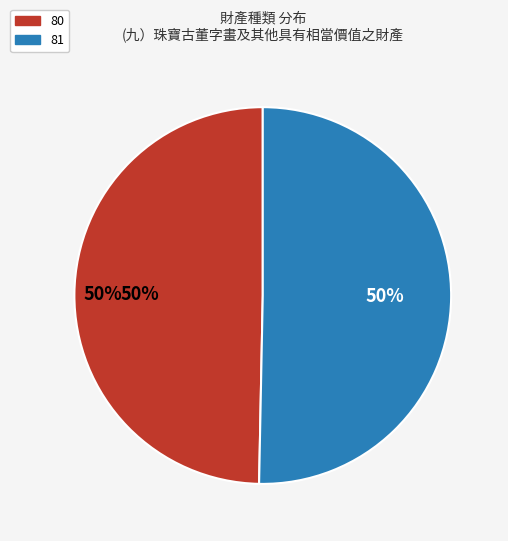

Is there a majority slice in this chart?

Yes